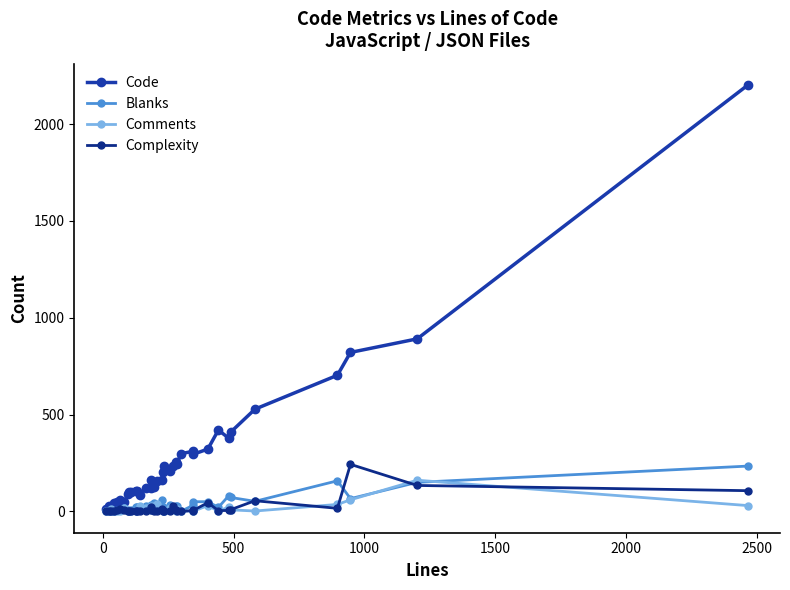

What is the maximum value shown in the chart?

2202